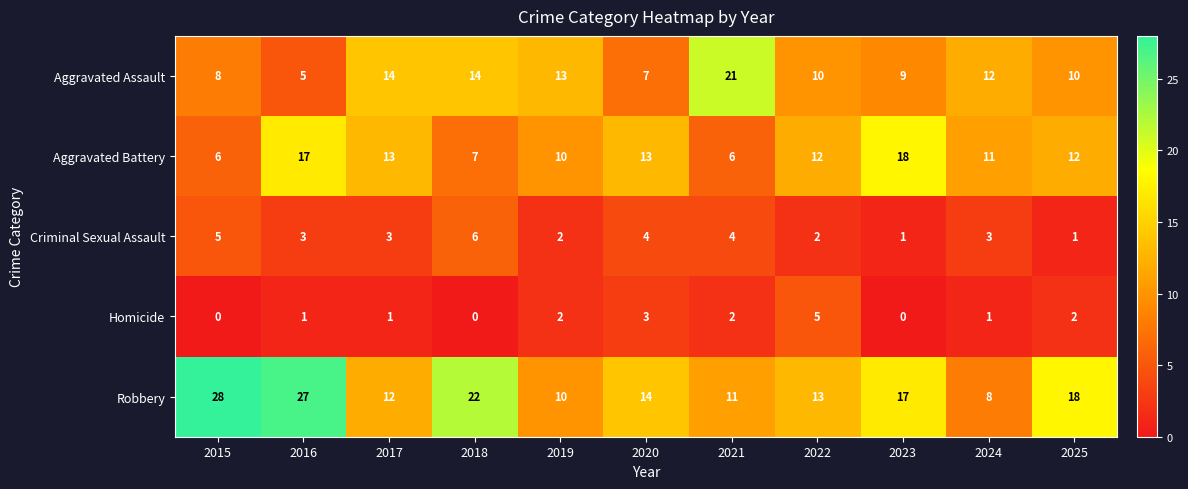

The Criminal Sexual Assault series shows 3 at 2019. True or false?

False